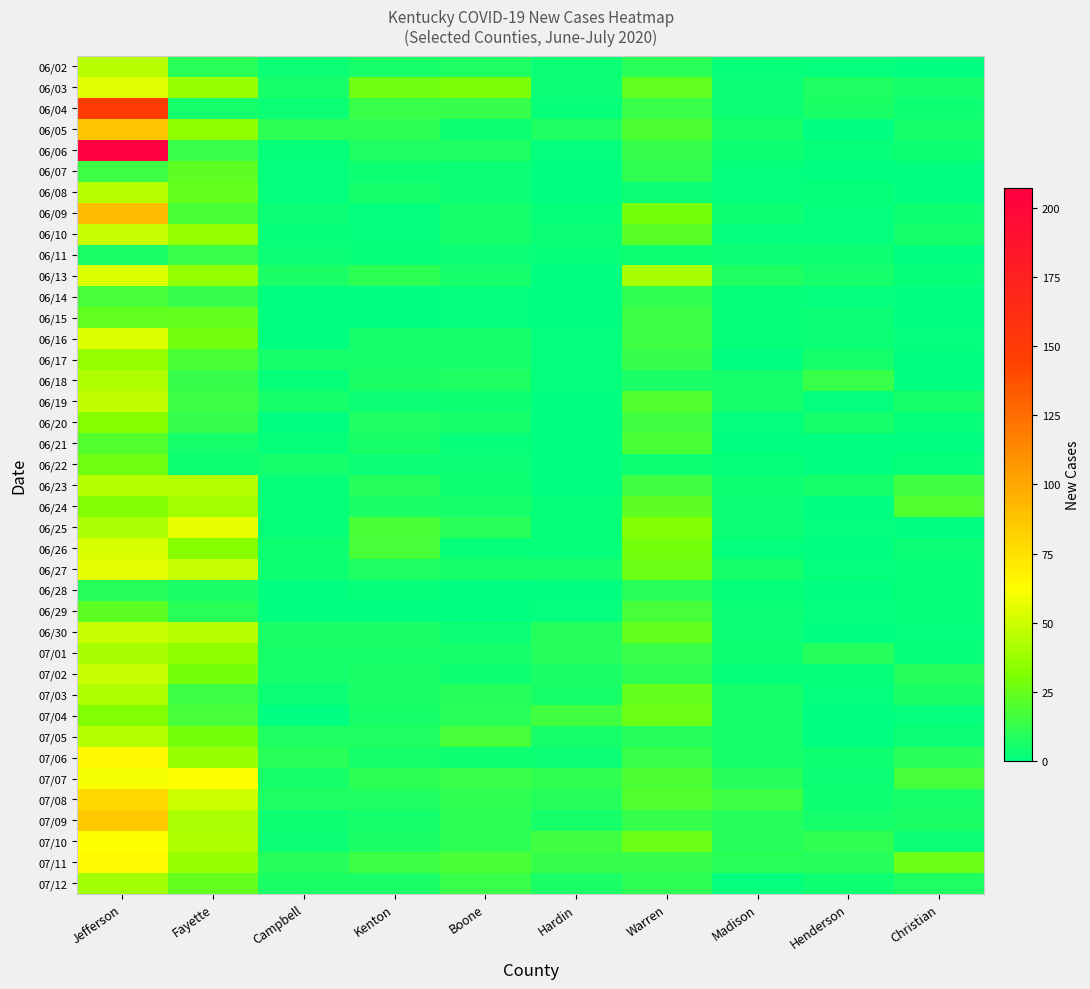

Rank the series at Hardin from highest to lowest value.

07/04, 07/10, 07/11, 07/07, 06/30, 07/01, 07/08, 06/05, 07/02, 07/12, 07/03, 07/05, 07/09, 06/27, 06/02, 06/03, 06/10, 07/06, 06/04, 06/09, 06/11, 06/24, 06/25, 06/26, 06/06, 06/16, 06/17, 06/18, 06/29, 06/07, 06/08, 06/13, 06/14, 06/15, 06/19, 06/20, 06/21, 06/22, 06/23, 06/28